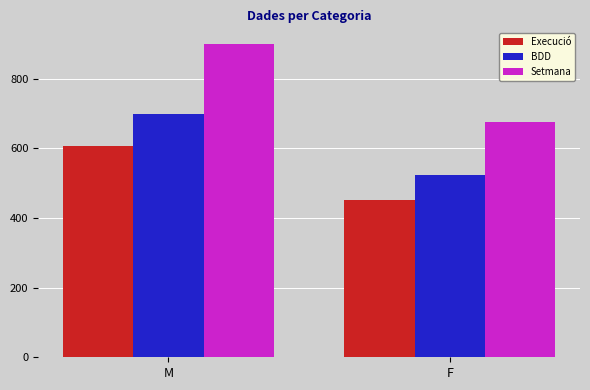

Does the chart contain any negative values?

No